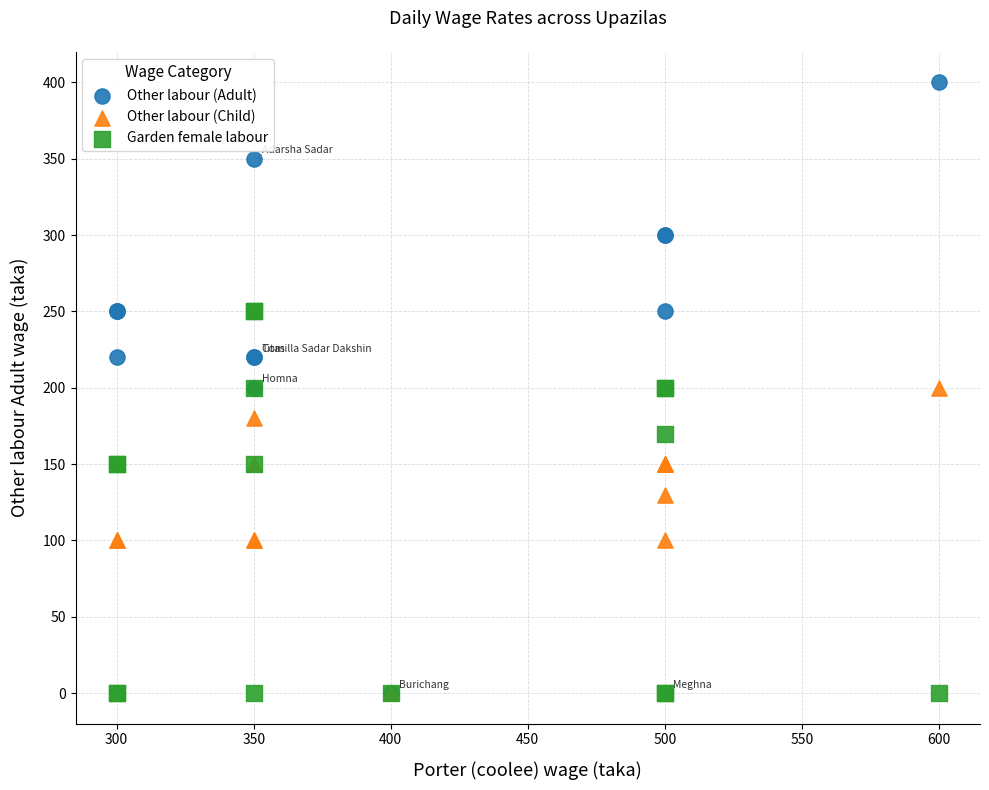

In the Garden female labour series, what Y value is closest to 125?

150